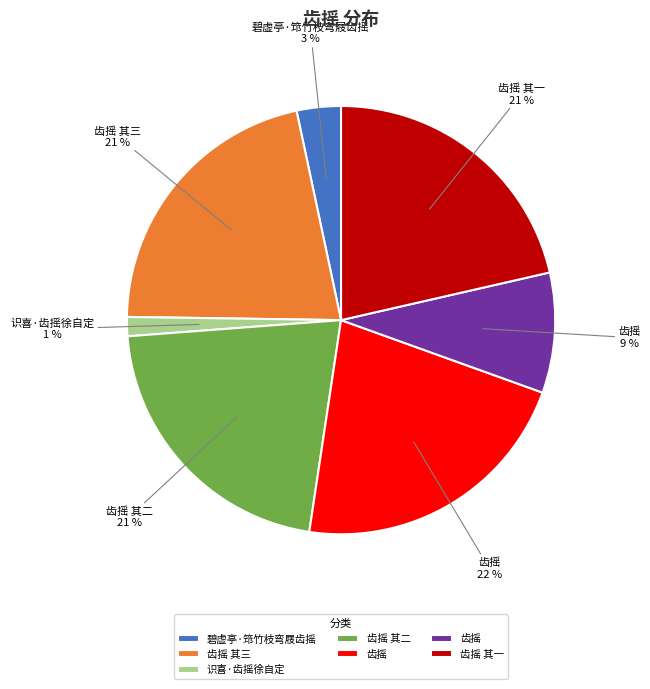

Is there any slice that represents more than half of the pie?

No